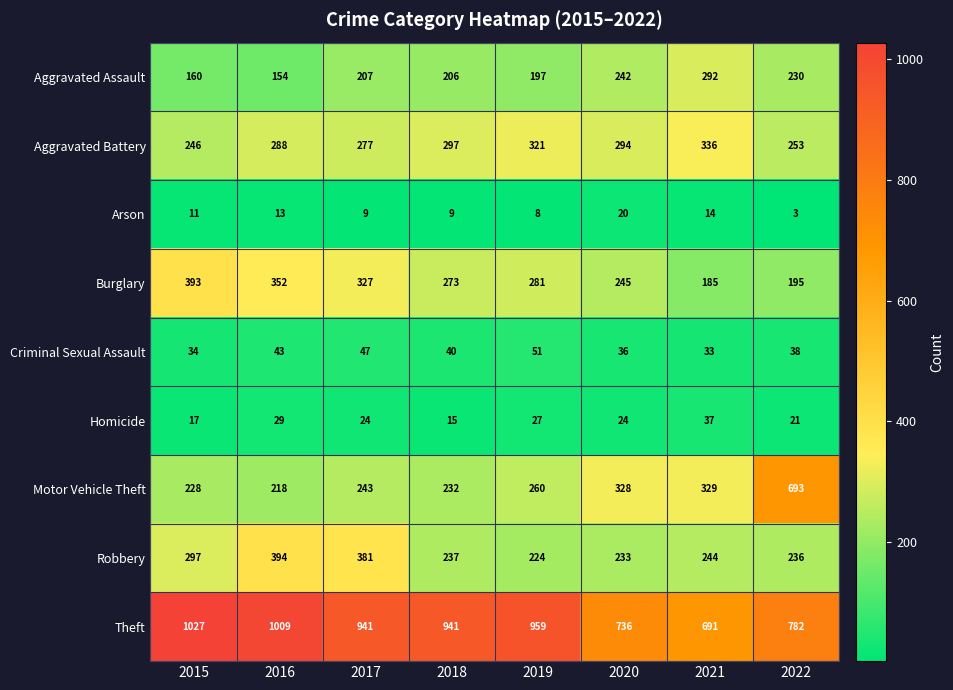

How many Aggravated Battery values are between 277 and 321?

5